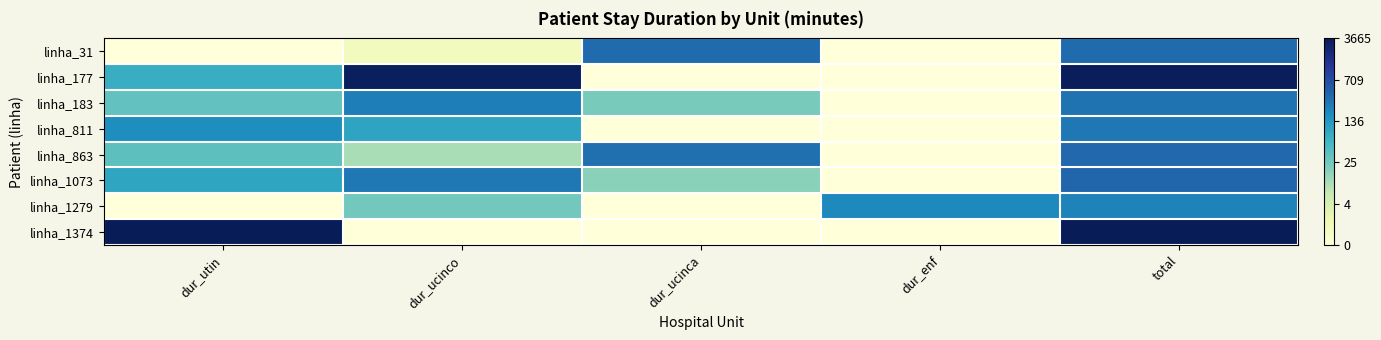

Reading left to right, transcribe all the data shown in this chart.

linha_31: dur_utin=0.0	dur_ucinco=0.7	dur_ucinca=5.9	dur_enf=0.0	total=5.9
linha_177: dur_utin=4.3	dur_ucinco=8.1	dur_ucinca=0.0	dur_enf=0.0	total=8.1
linha_183: dur_utin=3.6	dur_ucinco=5.5	dur_ucinca=3.2	dur_enf=0.0	total=5.7
linha_811: dur_utin=5.2	dur_ucinco=4.6	dur_ucinca=0.0	dur_enf=0.0	total=5.6
linha_863: dur_utin=3.6	dur_ucinco=2.5	dur_ucinca=5.8	dur_enf=0.0	total=5.9
linha_1073: dur_utin=4.6	dur_ucinco=5.6	dur_ucinca=2.9	dur_enf=0.0	total=6.0
linha_1279: dur_utin=0.0	dur_ucinco=3.3	dur_ucinca=0.0	dur_enf=5.3	total=5.4
linha_1374: dur_utin=8.2	dur_ucinco=0.0	dur_ucinca=0.0	dur_enf=0.0	total=8.2